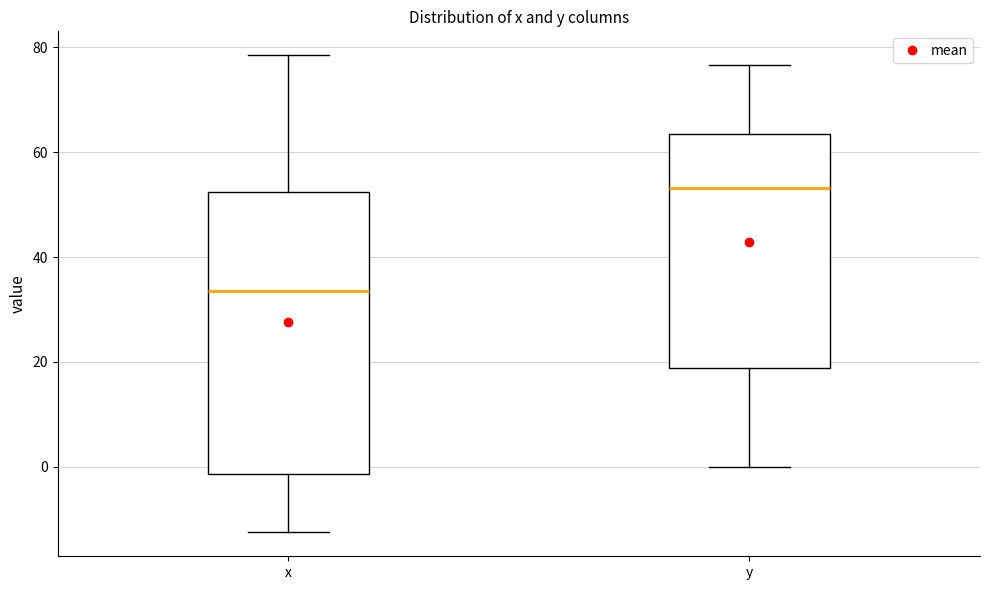

Reading left to right, transcribe this box plot: for each box, give where its median line is, the range the box spans, and where its two whiskers end, as read against the y-axis. The values are not printed on the chart, so give them approximately, as read against the axis.

x: median 34, box -2 to 52, whiskers -12 to 78
y: median 54, box 18 to 64, whiskers 0 to 76